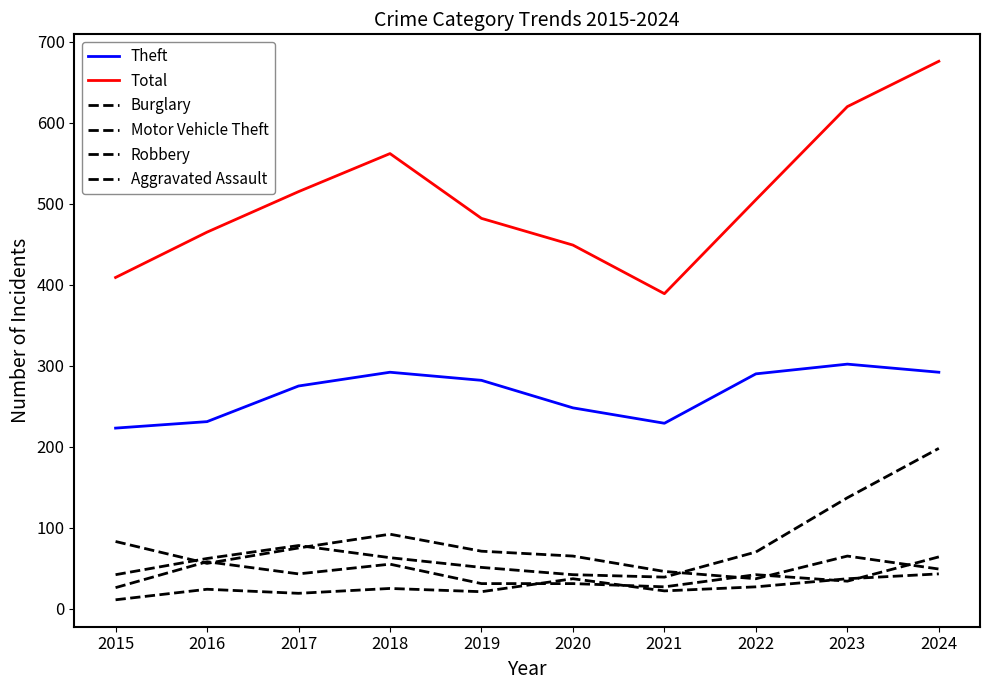

List the series in order of their peak value, highest first.

Total, Theft, Motor Vehicle Theft, Burglary, Robbery, Aggravated Assault